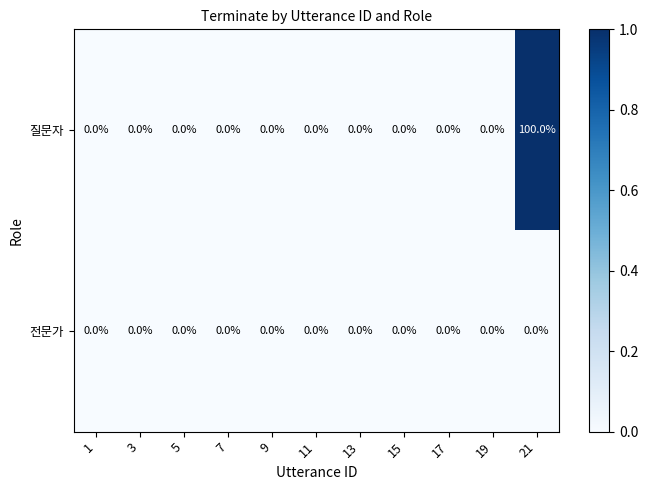

Which series has the widest spread of values?

질문자